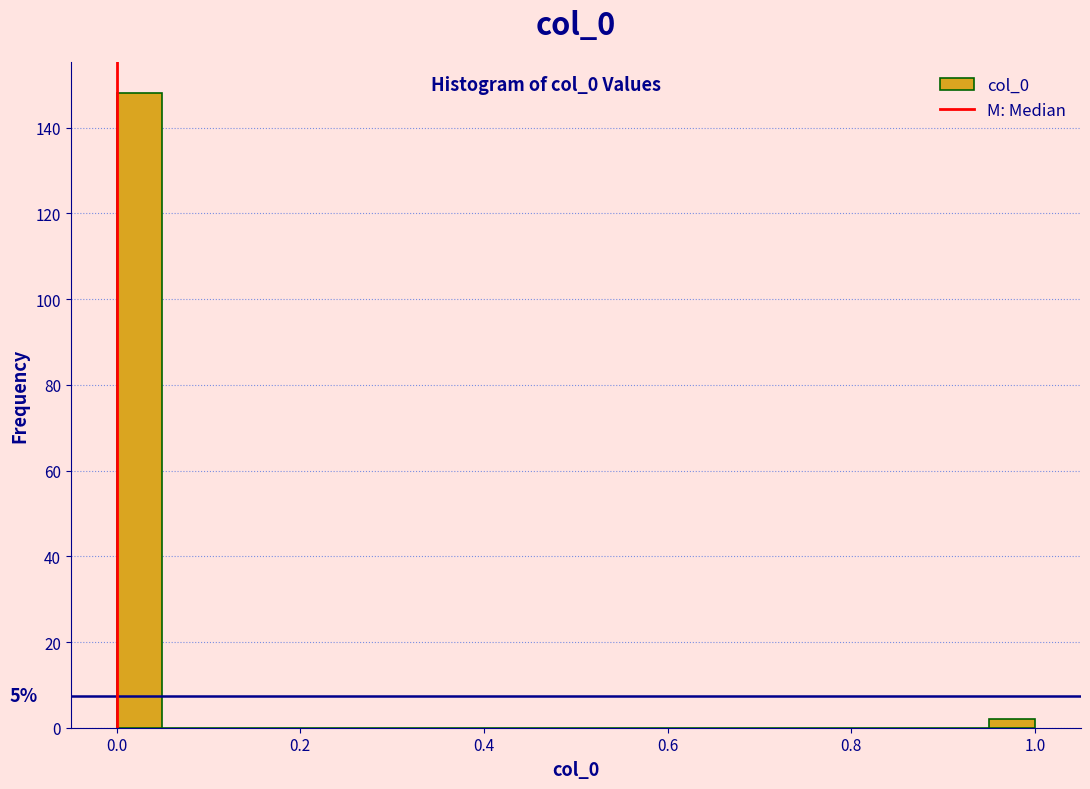

Around what value on the x-axis is the tallest bar? Give the approximate position of its centre, as read against the axis.

0.02